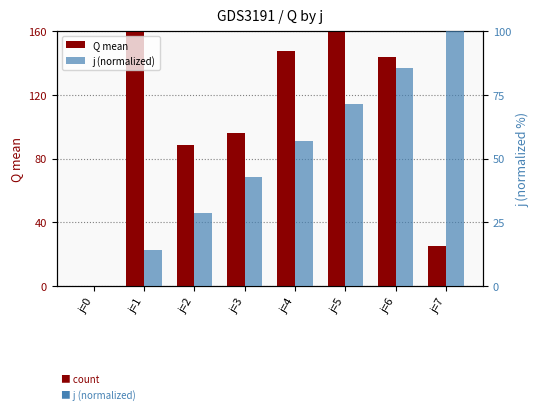

What is the value of the Q mean bar at the 2nd from the left?

203.6